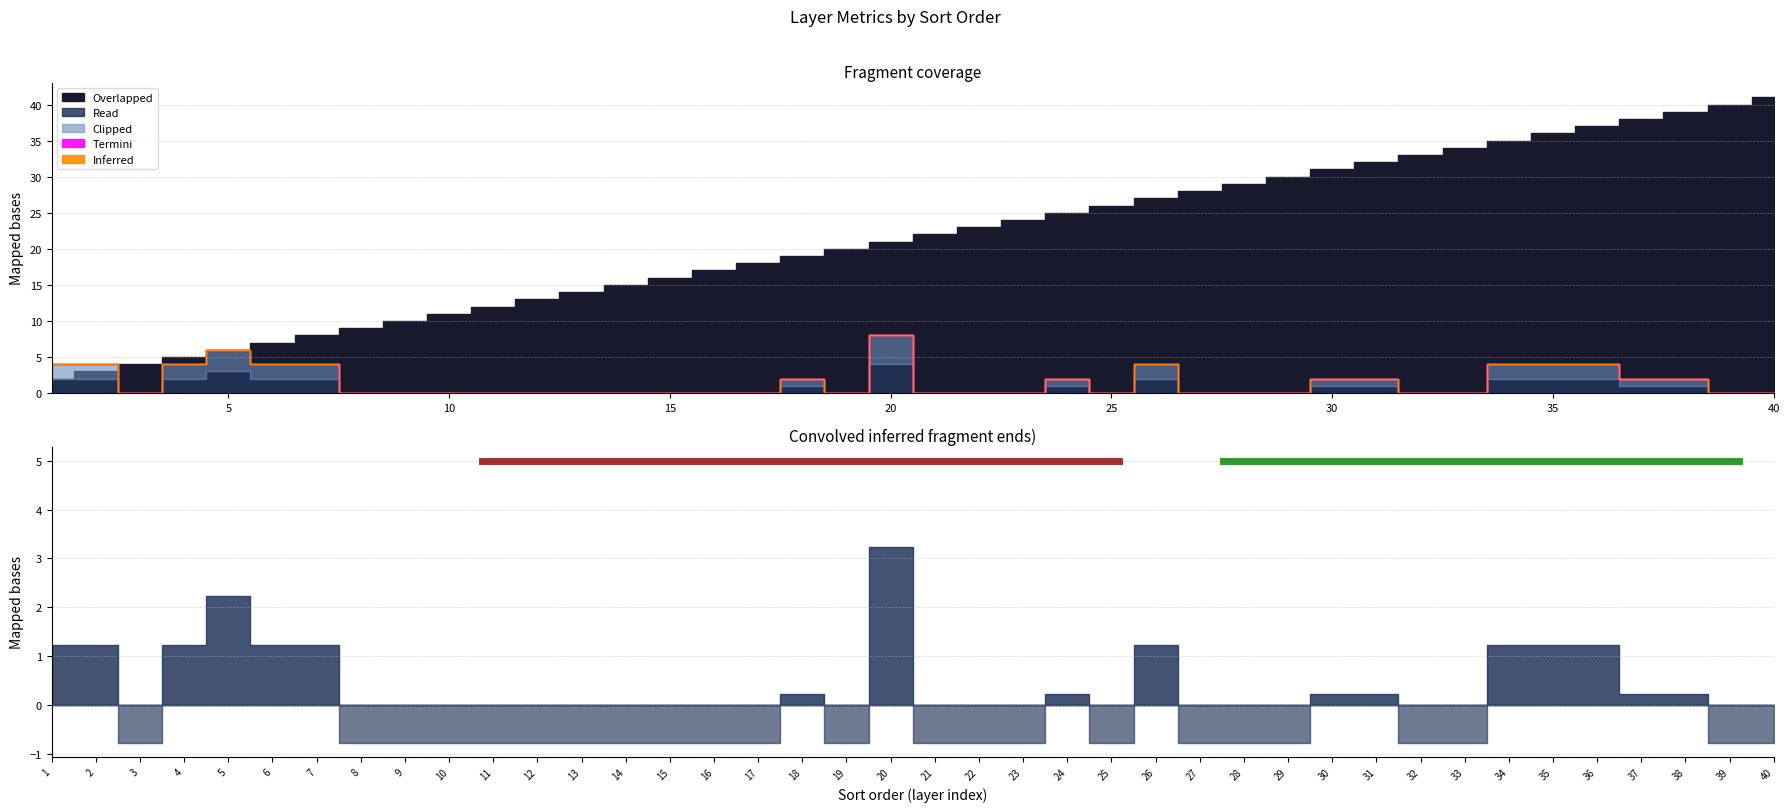

At how many categories does at least one series exceed 18?

23